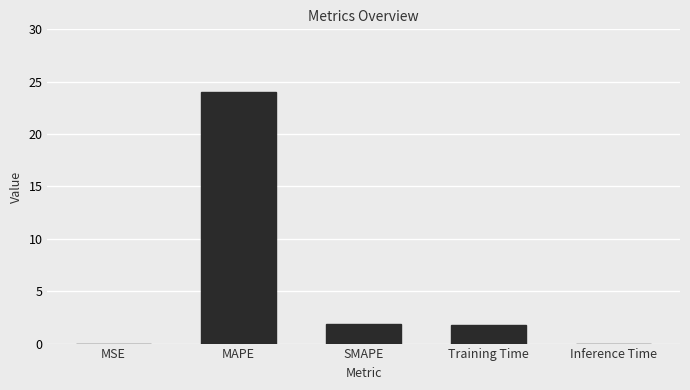

What is the difference between the values at Training Time and Inference Time?

1.7